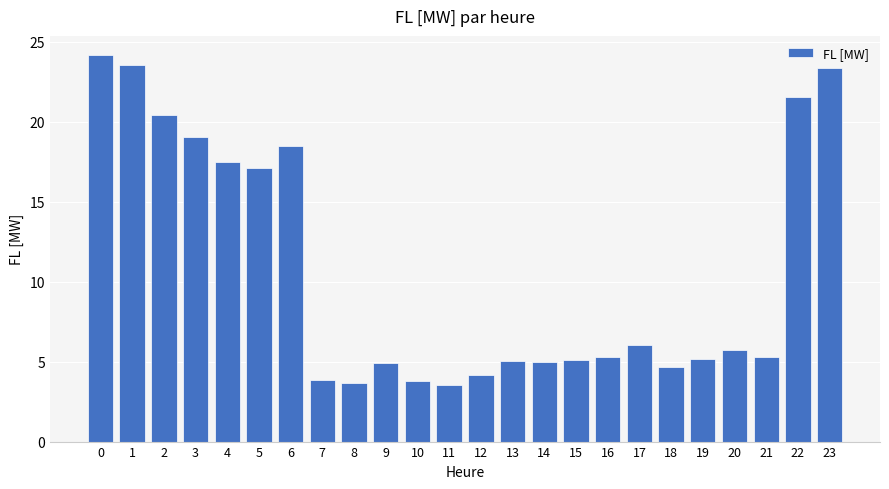

What is the change in value from 2 to 21?

-15.1